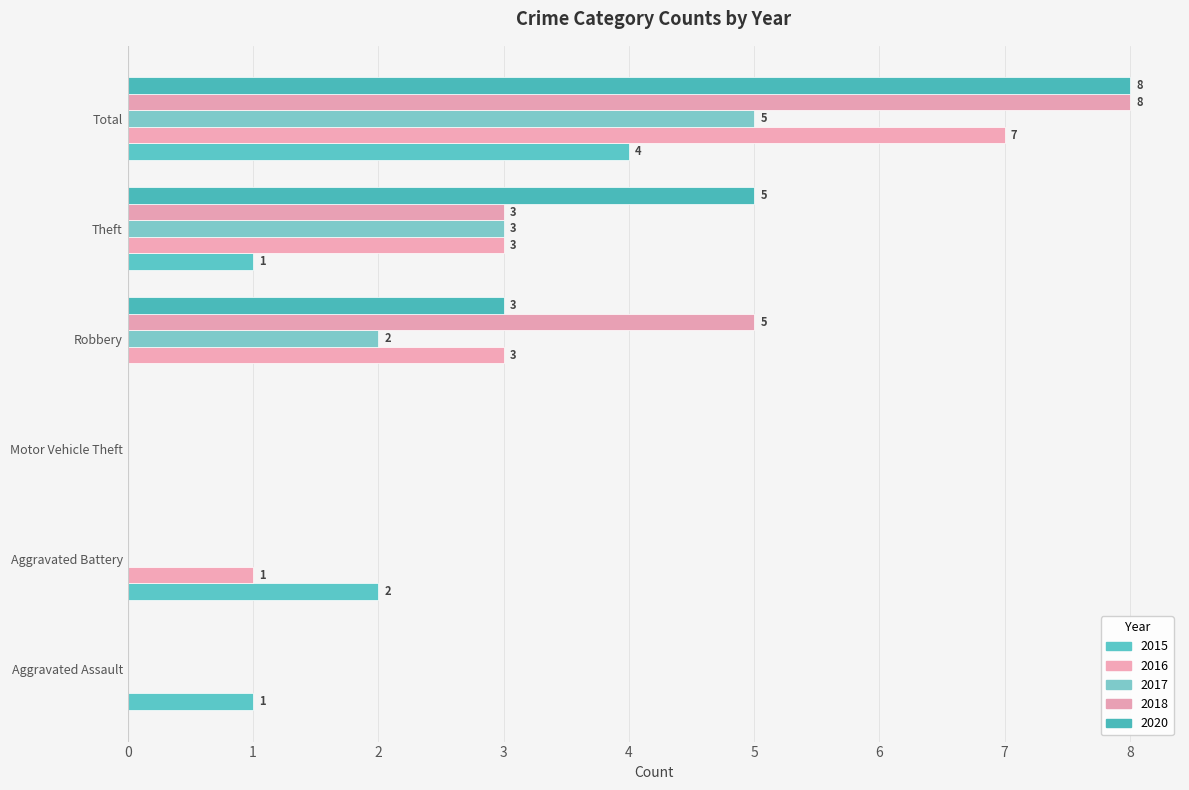

Rank the series at Motor Vehicle Theft from highest to lowest value.

2015, 2016, 2017, 2018, 2020